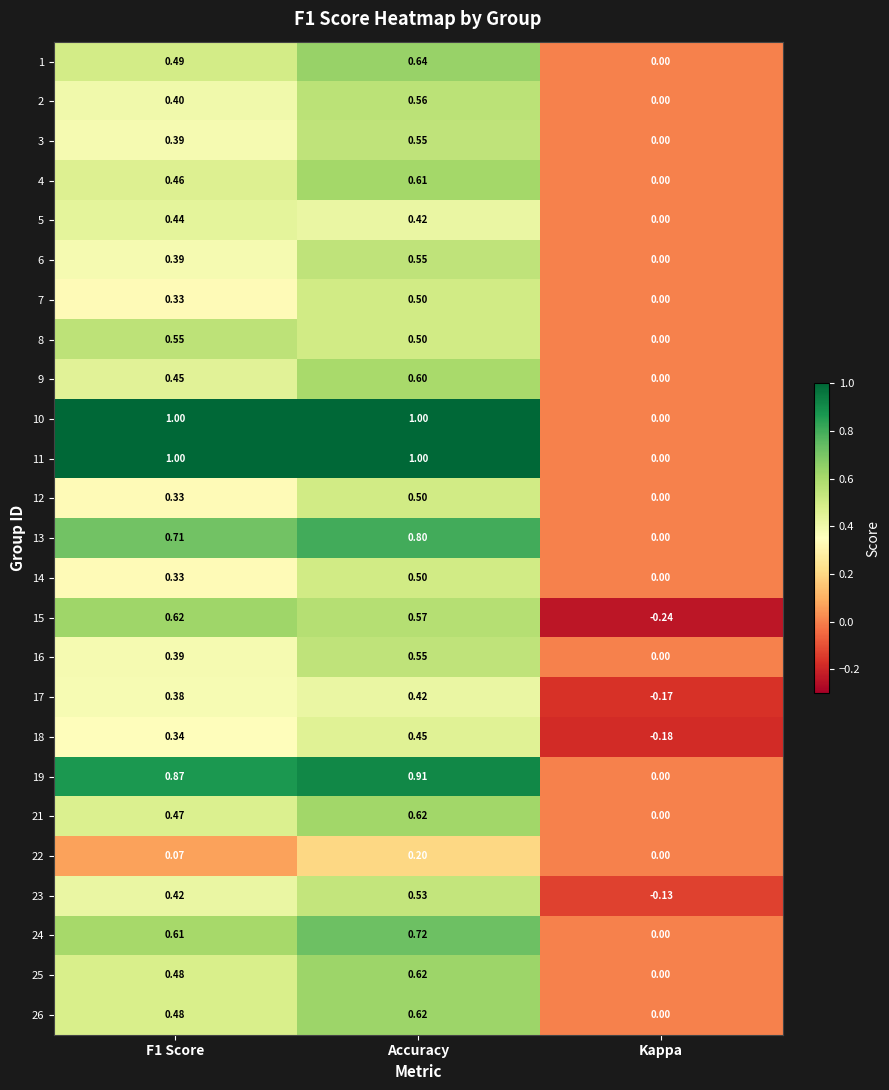

Where is 17 nearest to the value 0?

Kappa